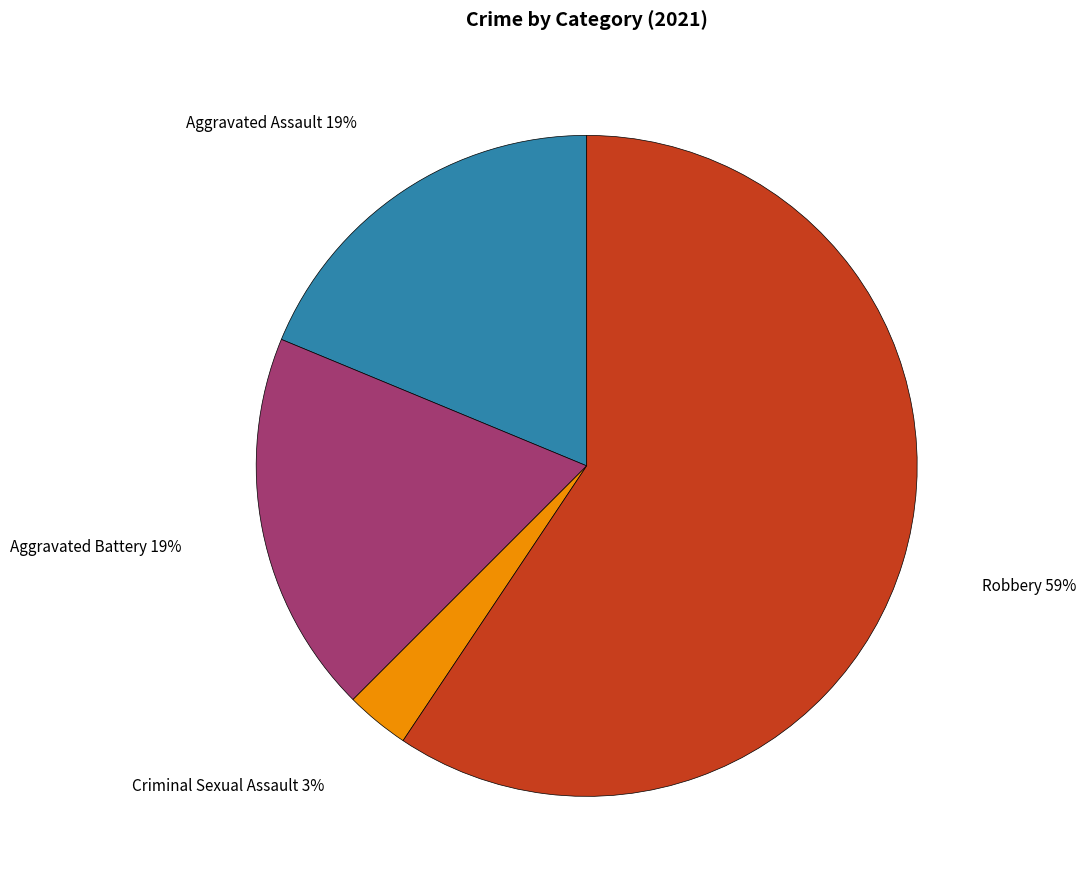

To the nearest percent, what is the difference between the largest and smallest slice percentages?

56%